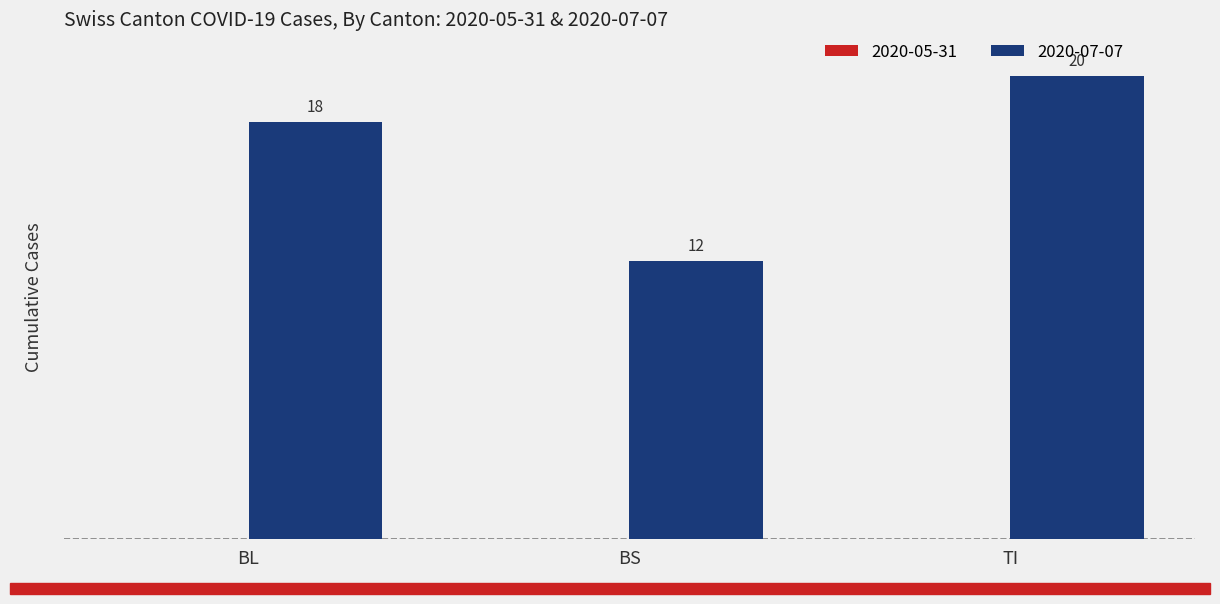

What value does the data have at TI?

20